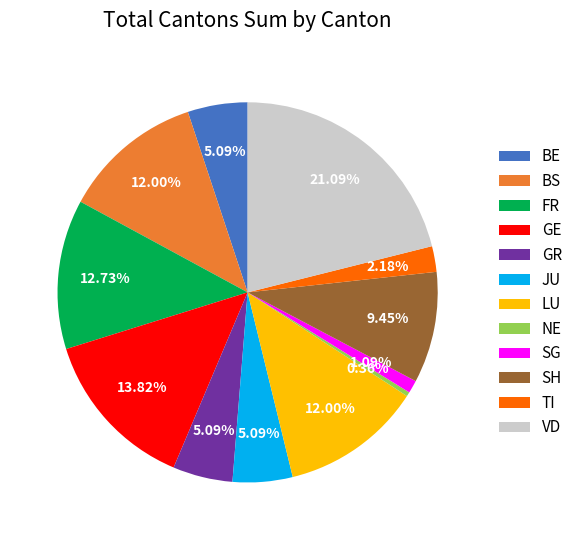

Combined, do TI and FR account for over 50%?

No